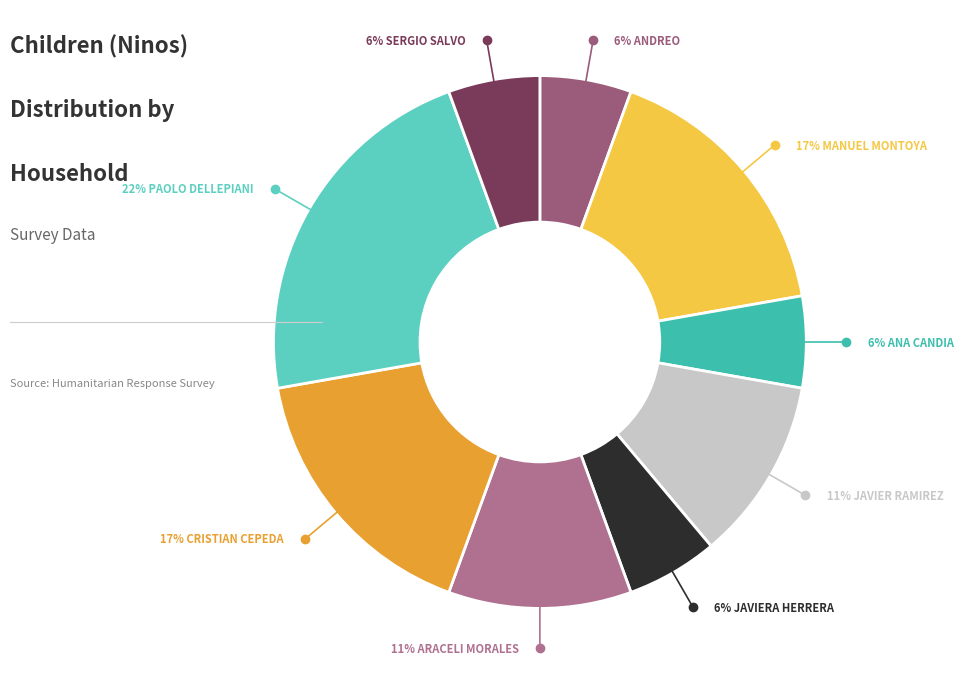

How many slices are in this pie chart?

9